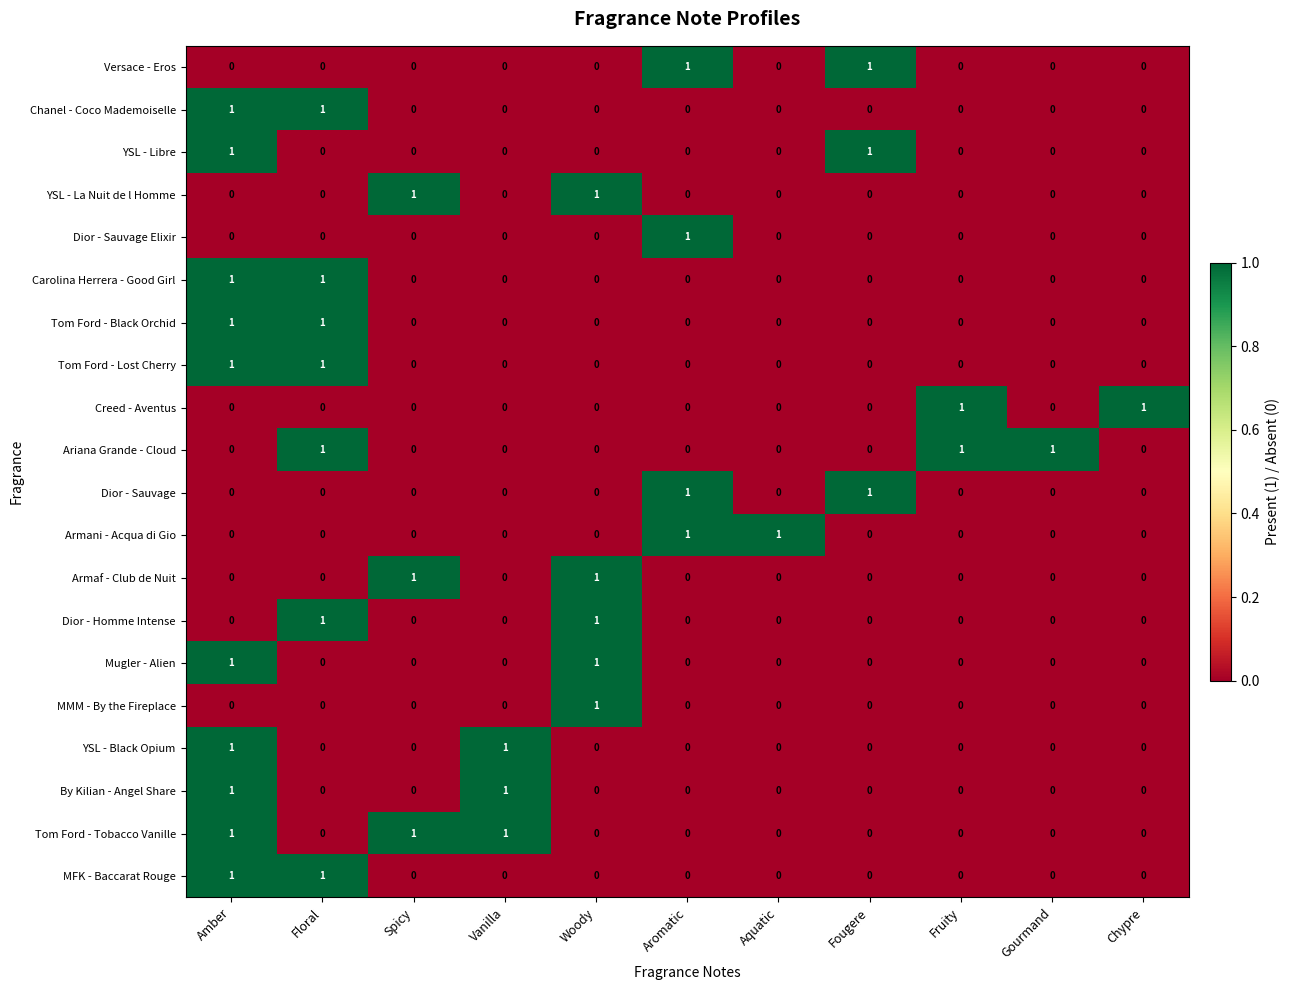

What is the total value across all series at Vanilla?

3